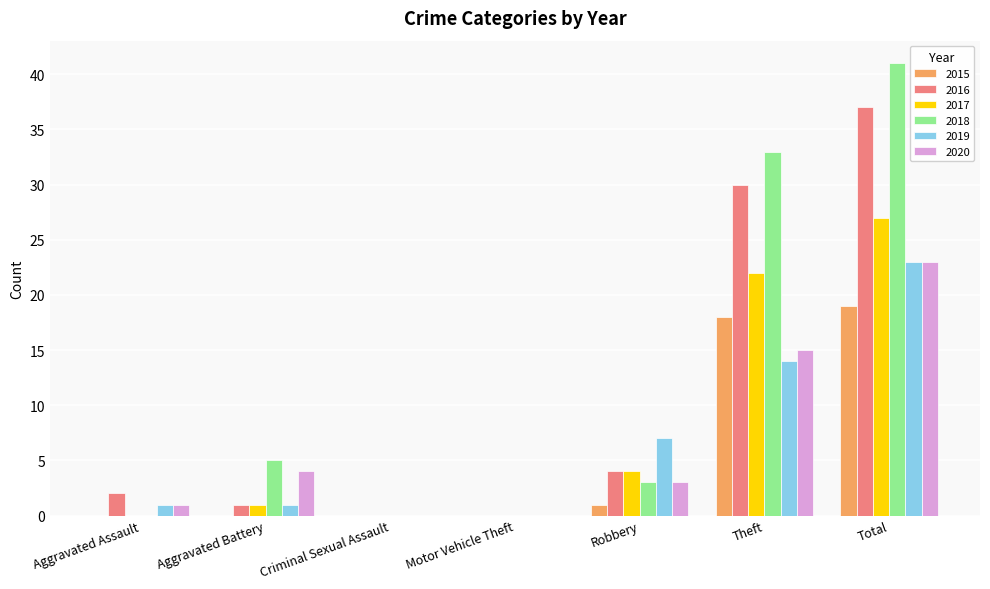

Count the number of data series in this chart.

6